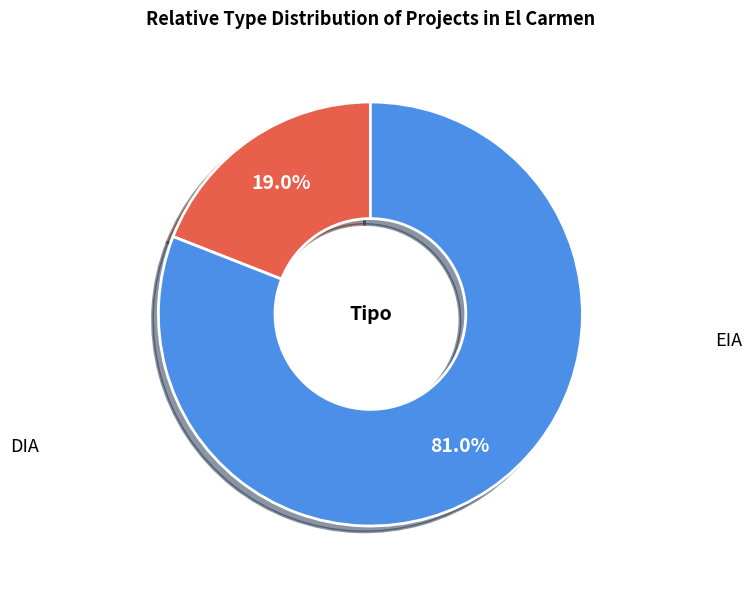

Is there a majority slice in this chart?

Yes